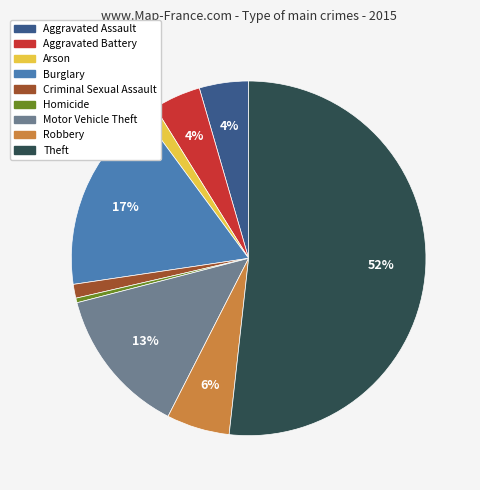

Which slice is the largest?

Theft